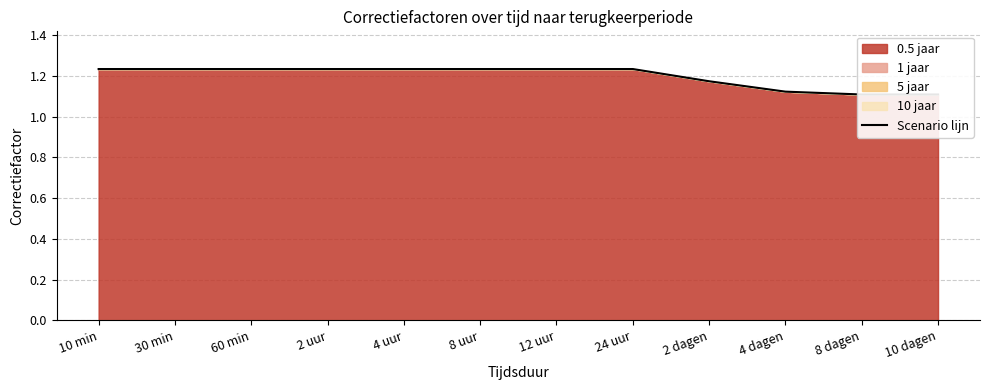

Rank the categories by value from highest to lowest.

10 min, 30 min, 60 min, 2 uur, 4 uur, 8 uur, 12 uur, 24 uur, 2 dagen, 4 dagen, 8 dagen, 10 dagen